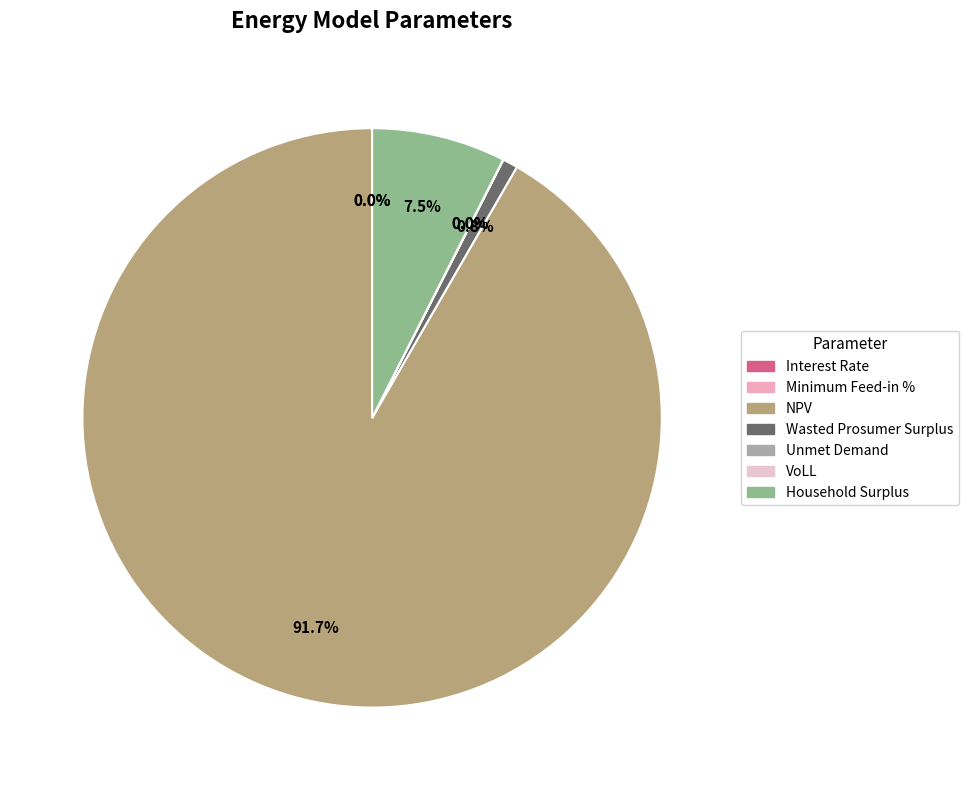

Count the number of slices in the pie.

7